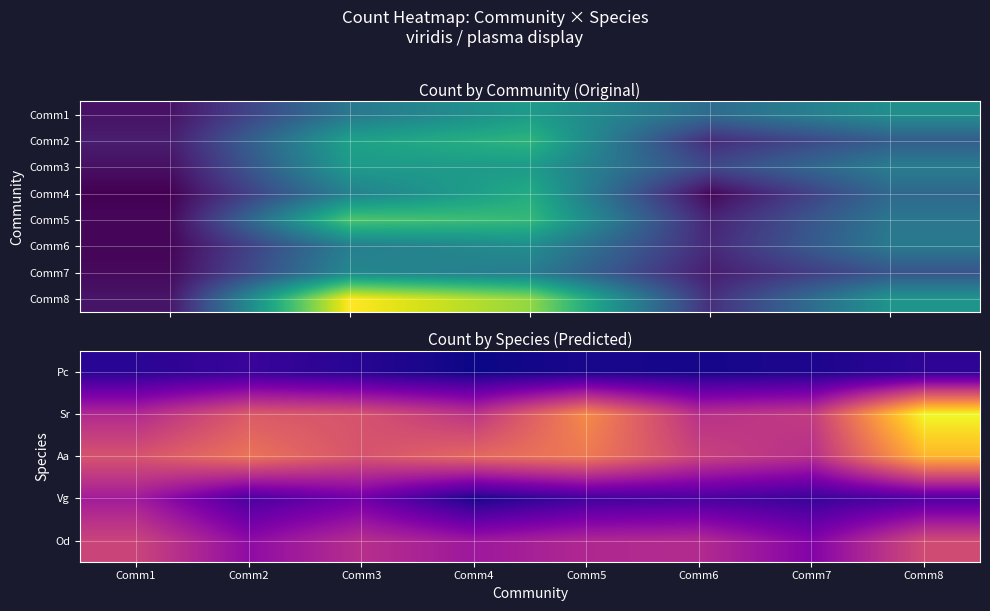

What is the minimum value for Comm3?

7